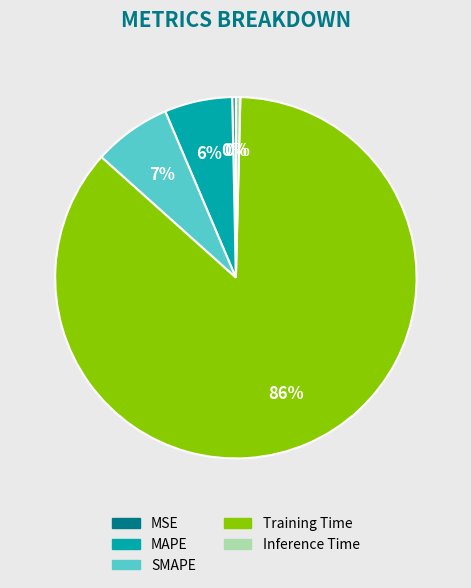

Between MSE and Training Time, which is larger?

Training Time